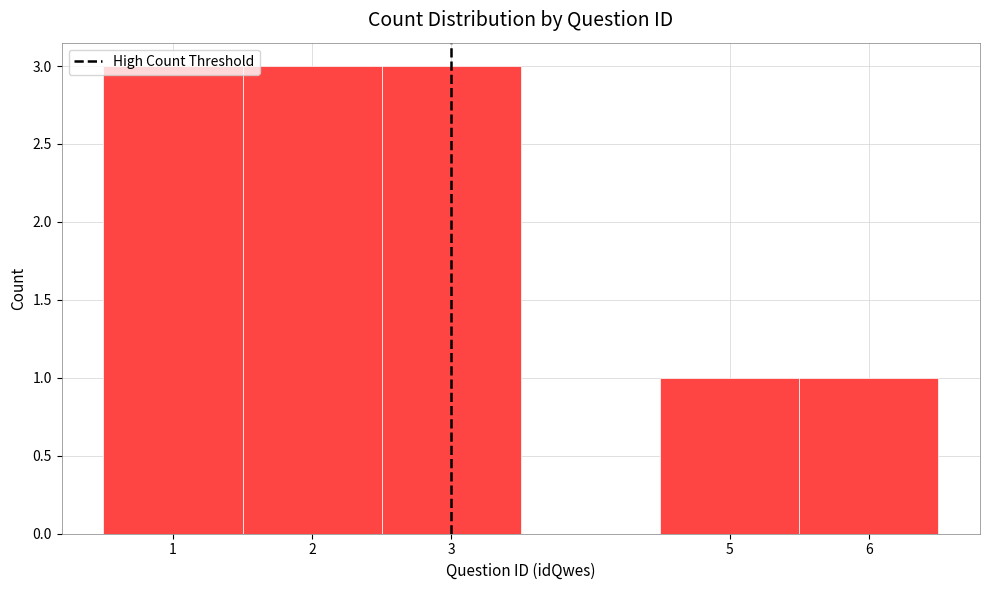

What is the height of the bar covering 1.5 to 2.5 on the x-axis? The values are not printed on the chart, so give them approximately, as read against the axis.

3